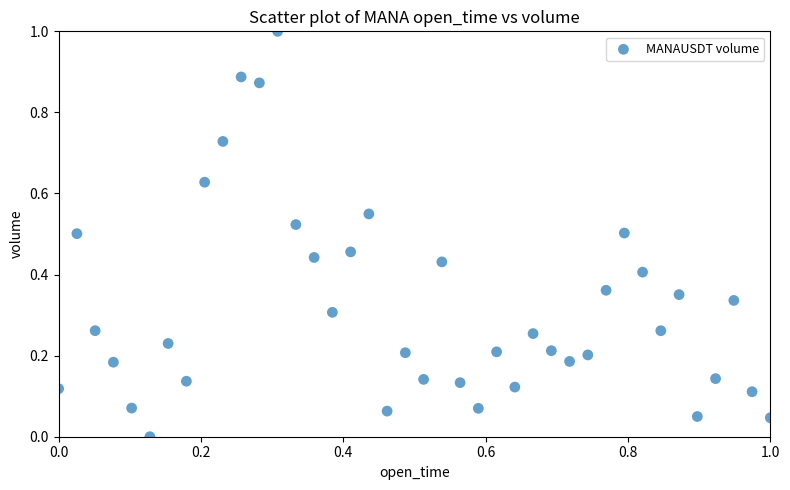

What is the range of X values (max minus min)?

1.0